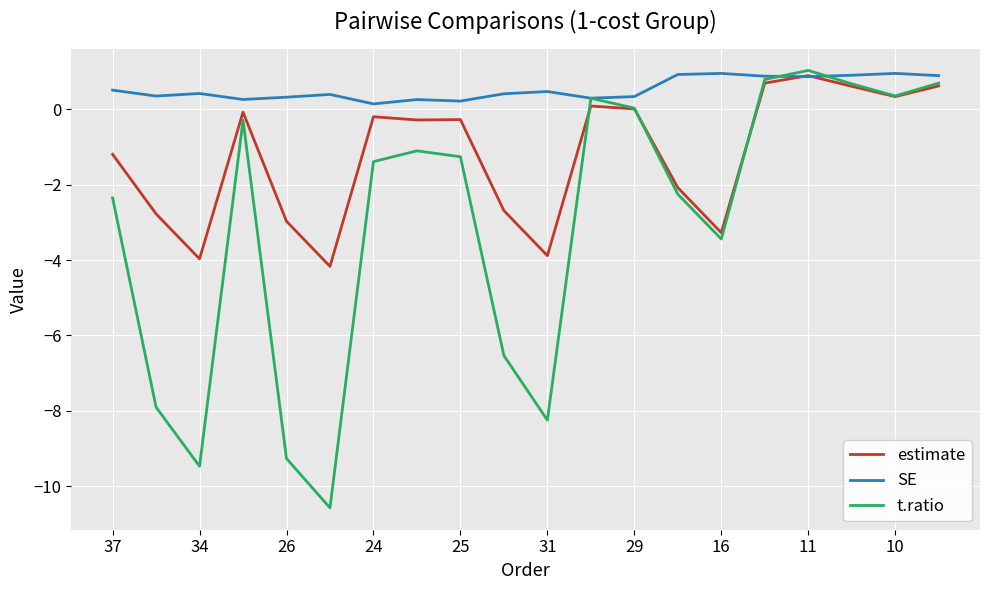

How many lines are shown in the chart?

3